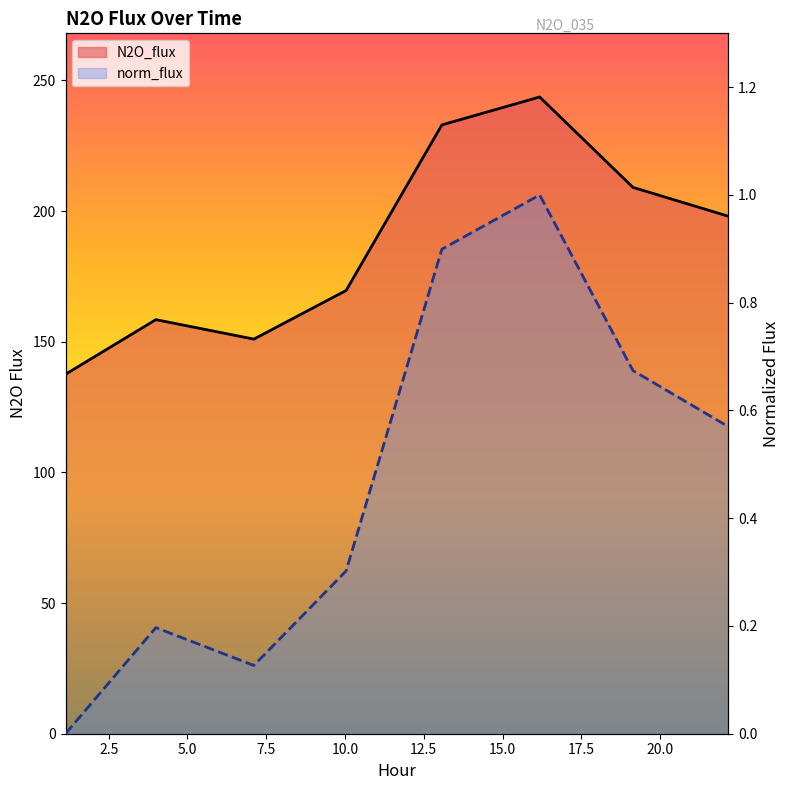

The norm_flux series shows 1.4 at 13.074. True or false?

False